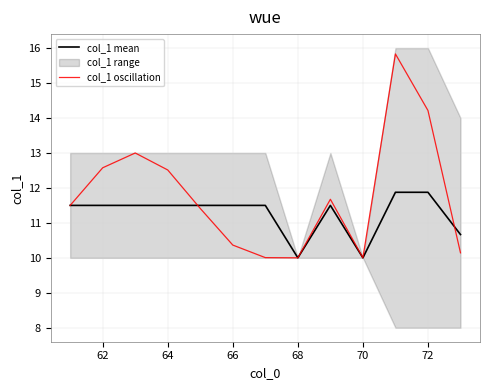

Which series has the largest total across all categories?

col_1 oscillation